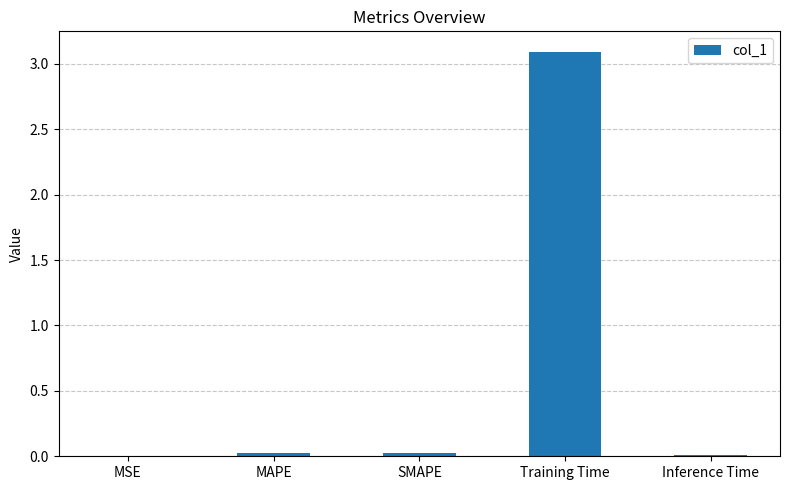

The value at MAPE is 0.0. True or false?

True